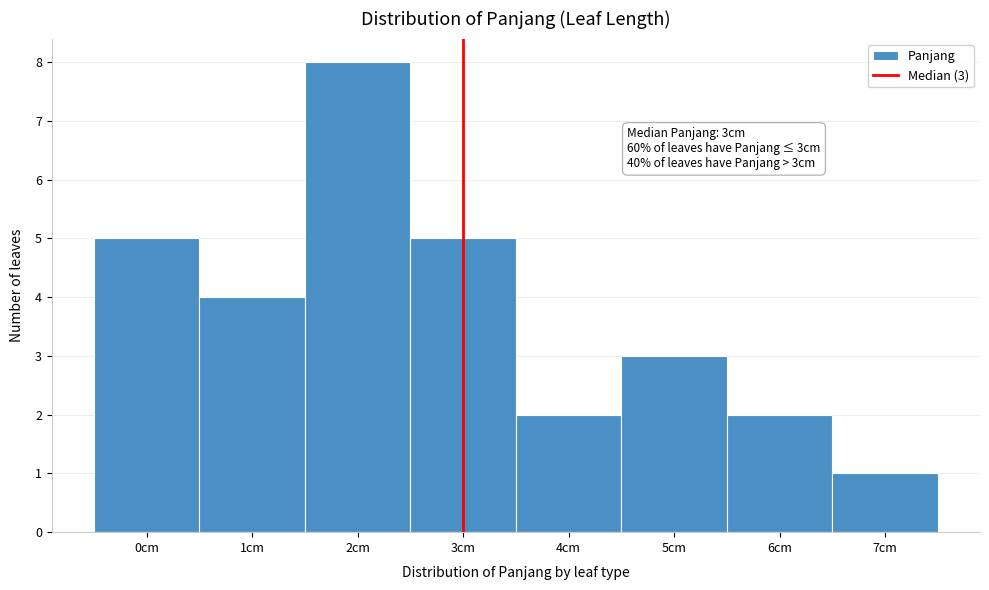

Which range on the x-axis has the tallest bar?

1.5 to 2.5